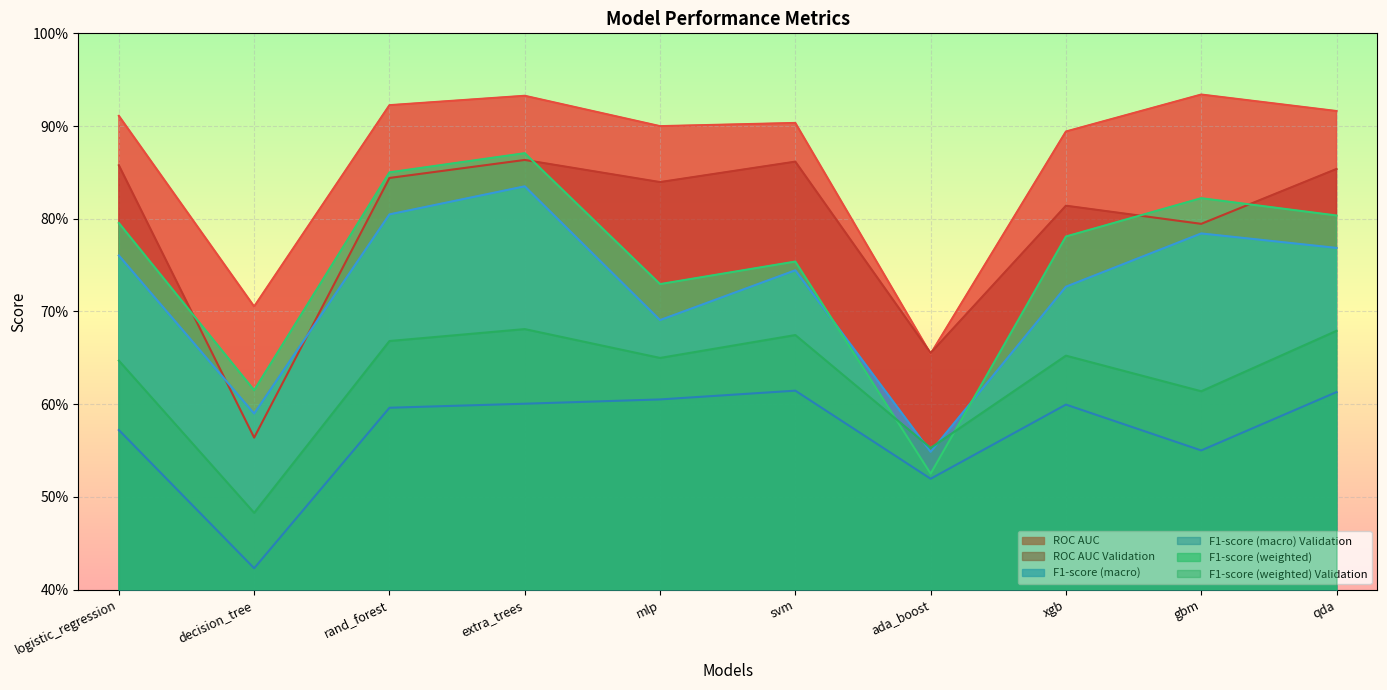

True or false: F1-score (weighted) Validation has a value of 0.5 at rand_forest.

False